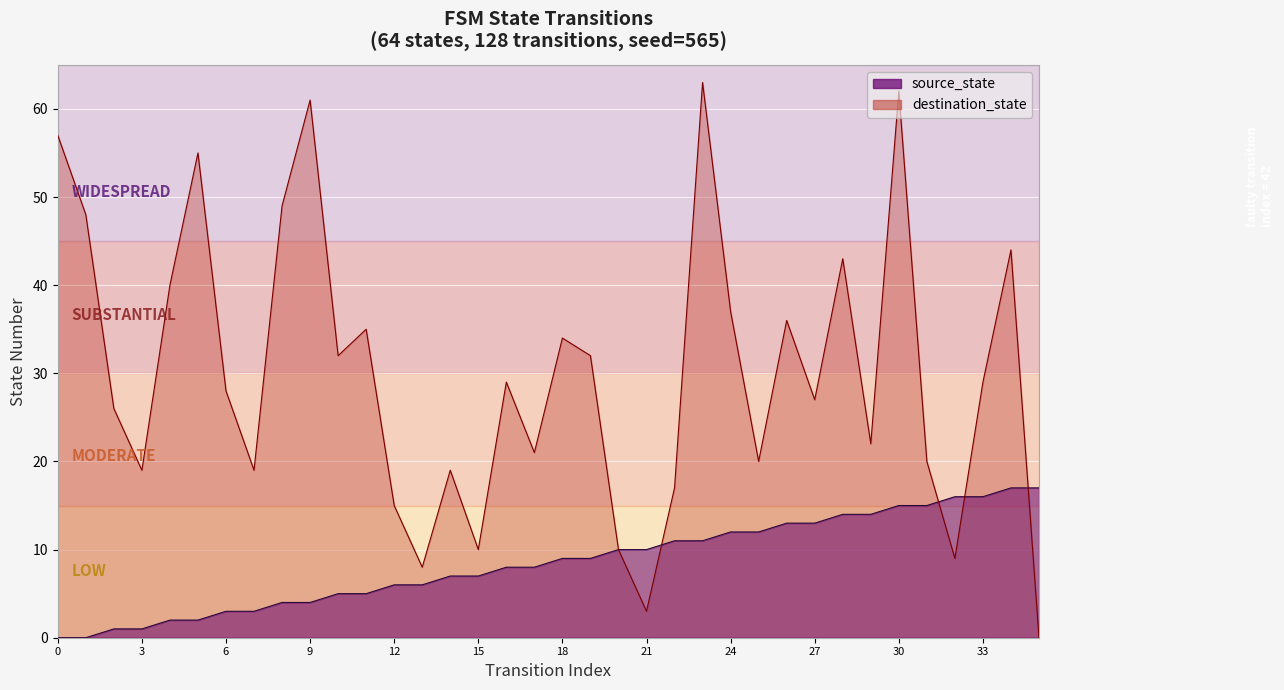

Between 25 and 33, which is larger?

33